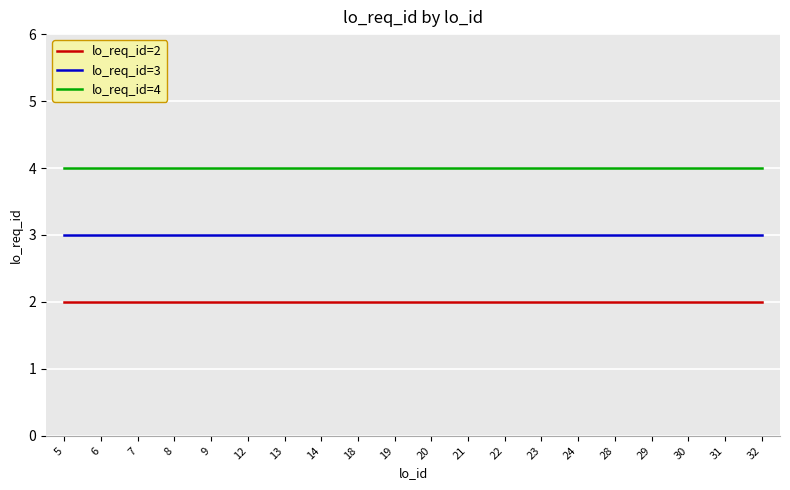

What is the greatest value displayed?

4